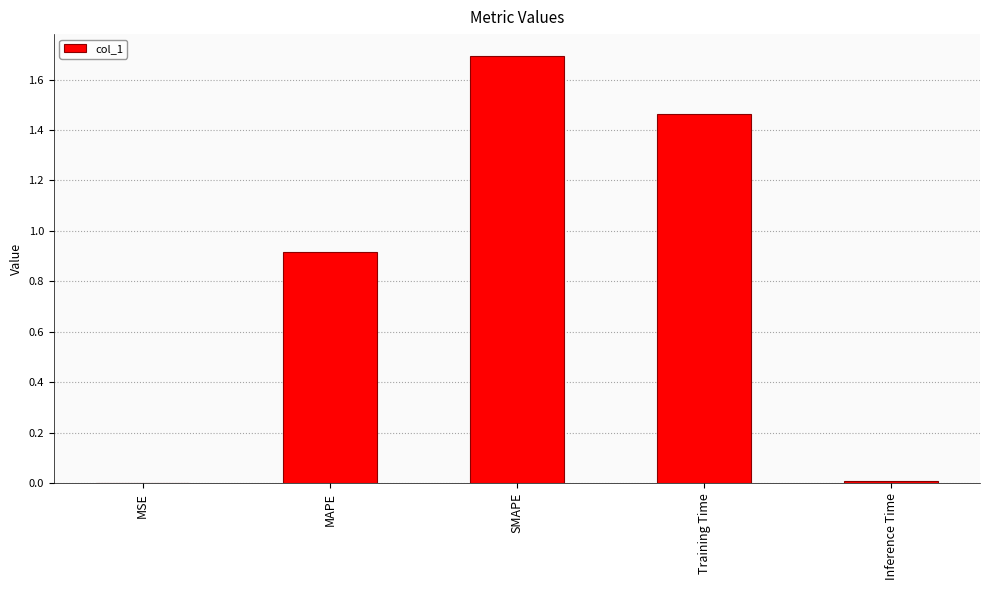

At which category does the chart reach its peak across all series?

SMAPE